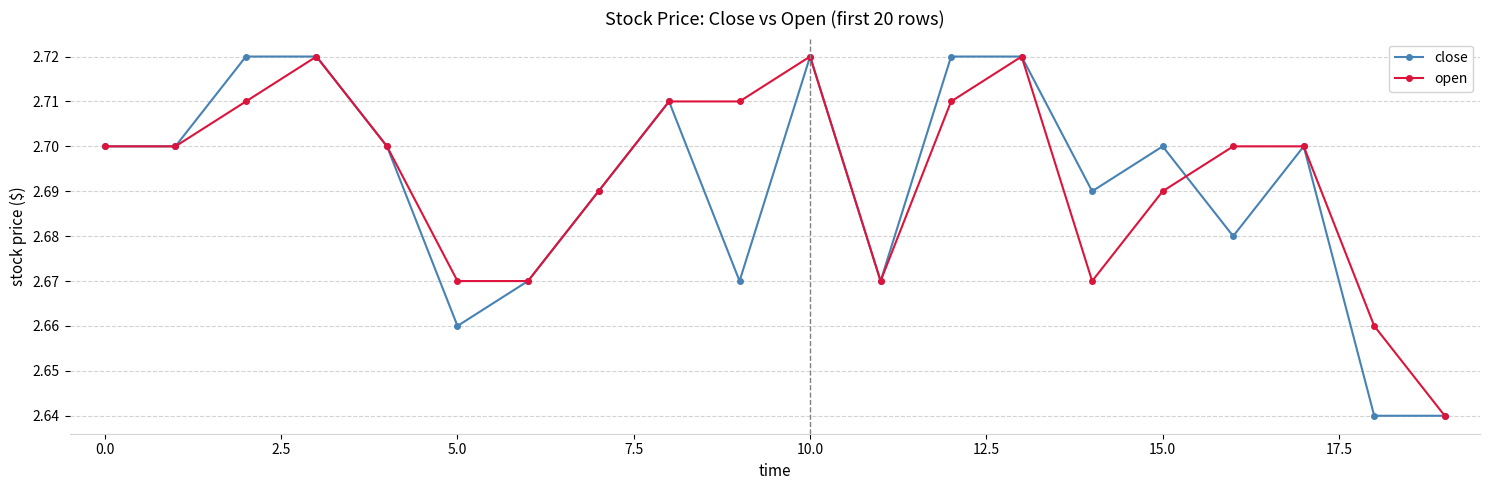

What are all the series names shown in the legend?

close, open